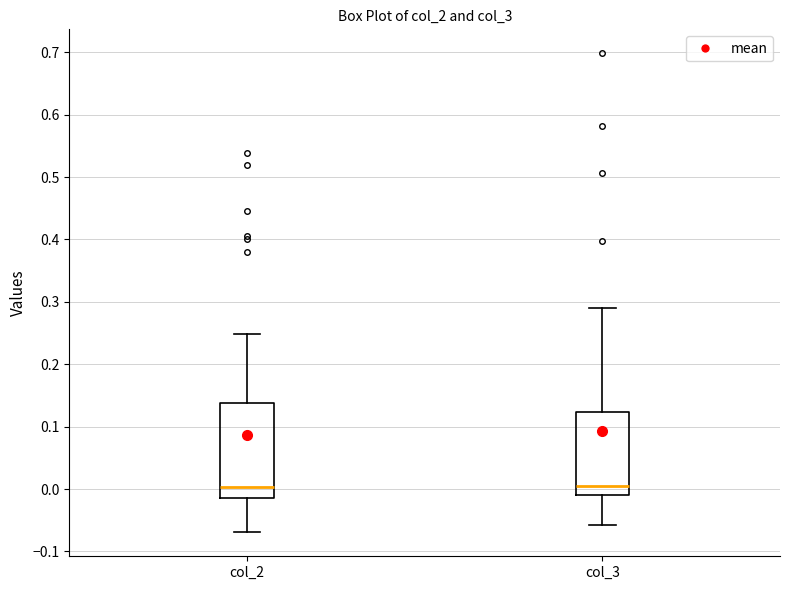

Comparing the boxes themselves (not the whiskers), which one is the tallest?

col_2